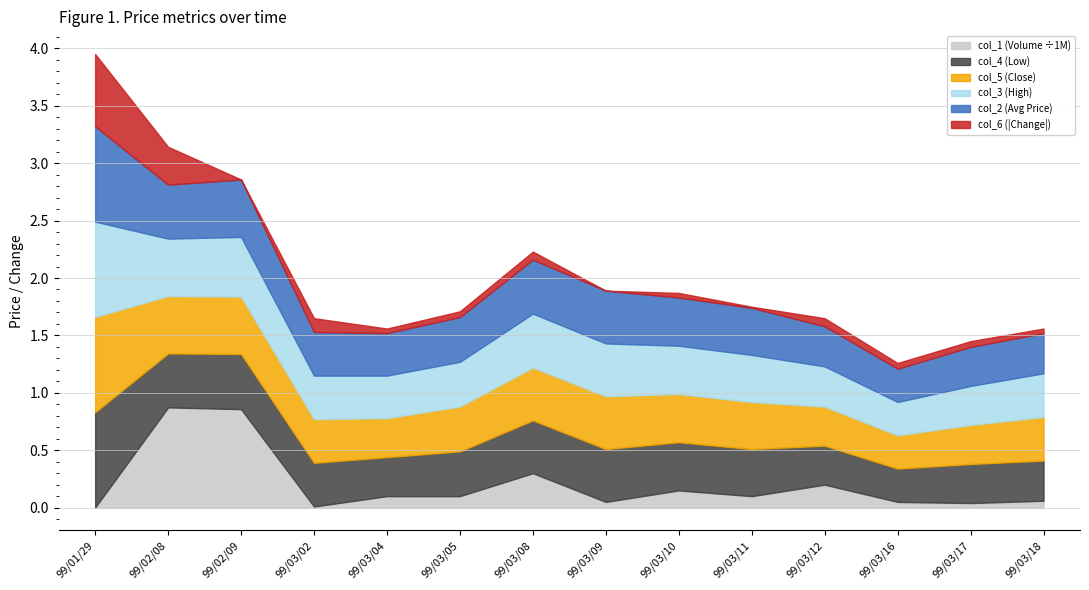

What is the average value of the col_5 (Close) series?

0.4